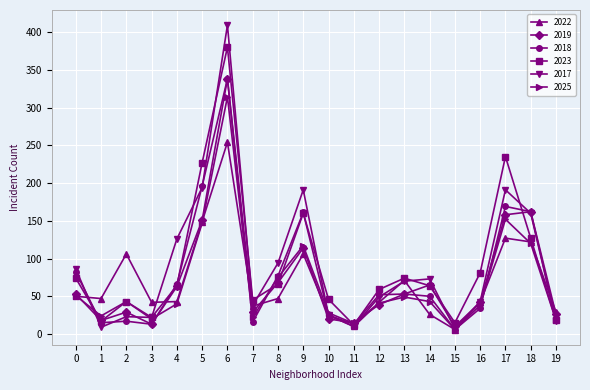

In 2025, how many points are lower than both neighbors (excluding endpoints)?

5